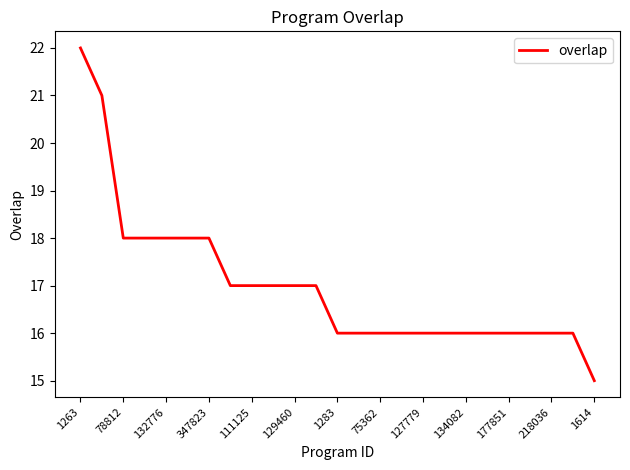

What is the maximum value shown in the chart?

22